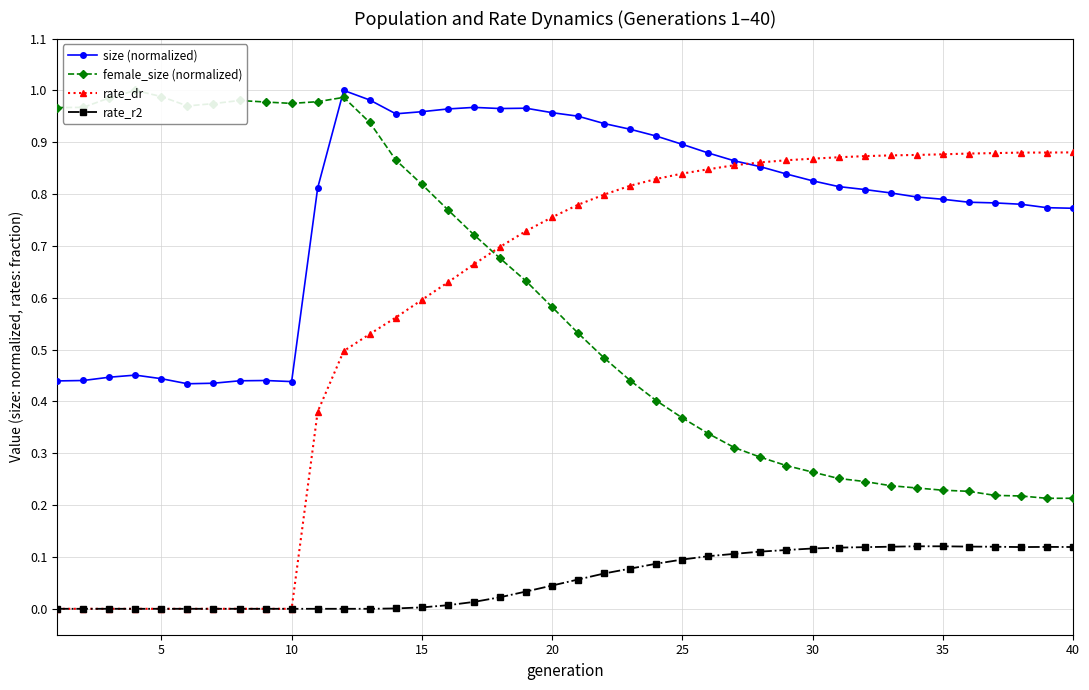

At how many categories does at least one series exceed 0?

40